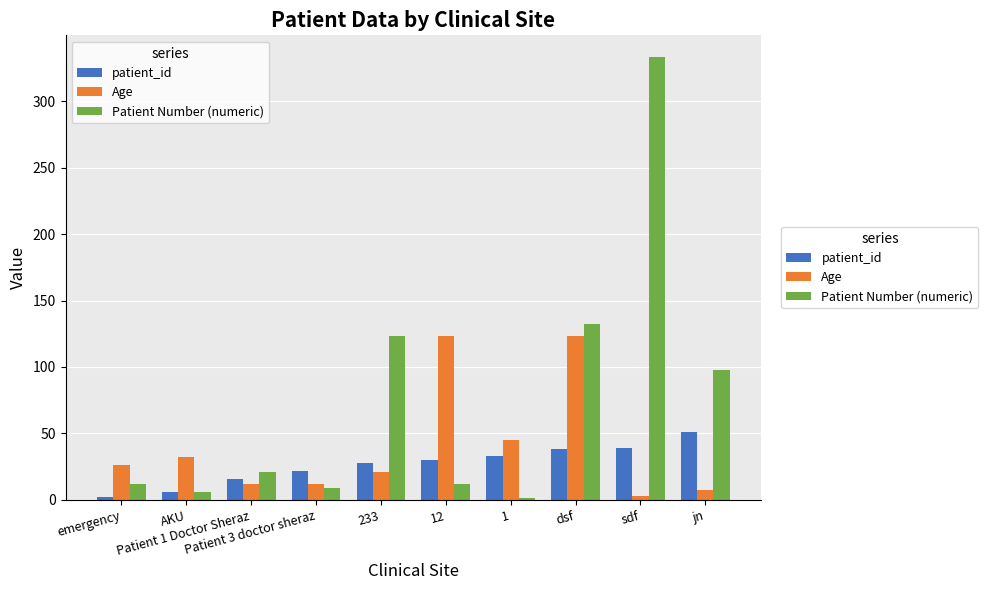

What is the maximum value for Patient Number (numeric)?

333